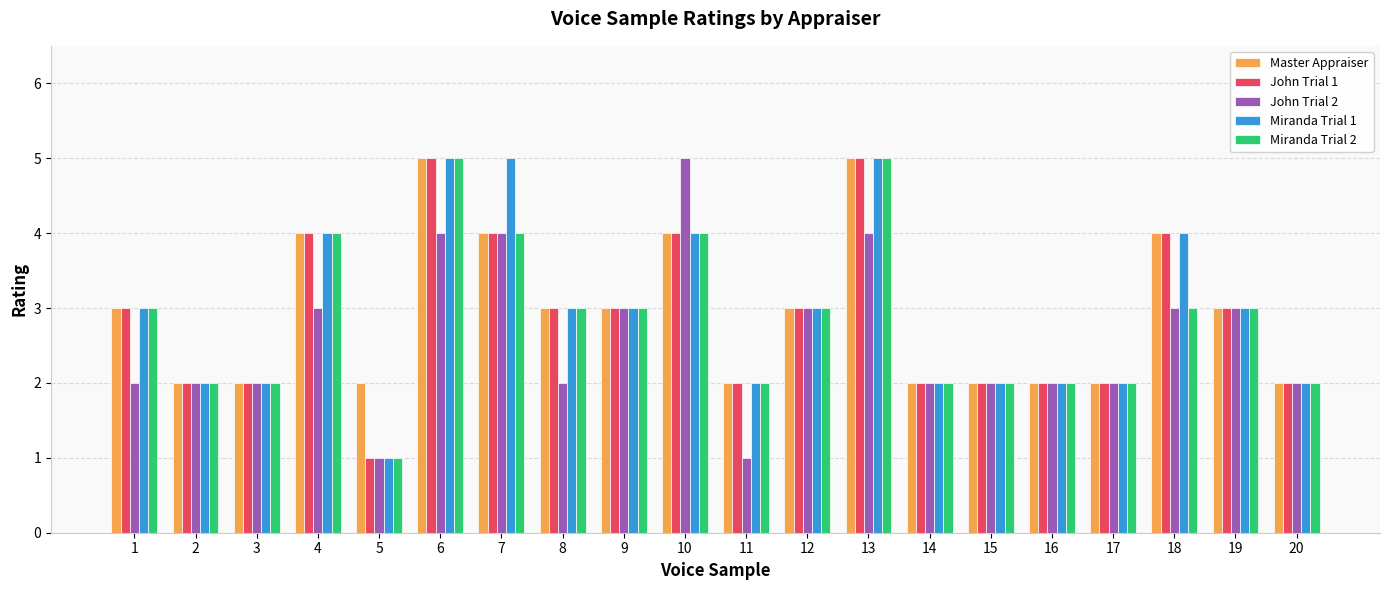

How many groups of bars are there?

20